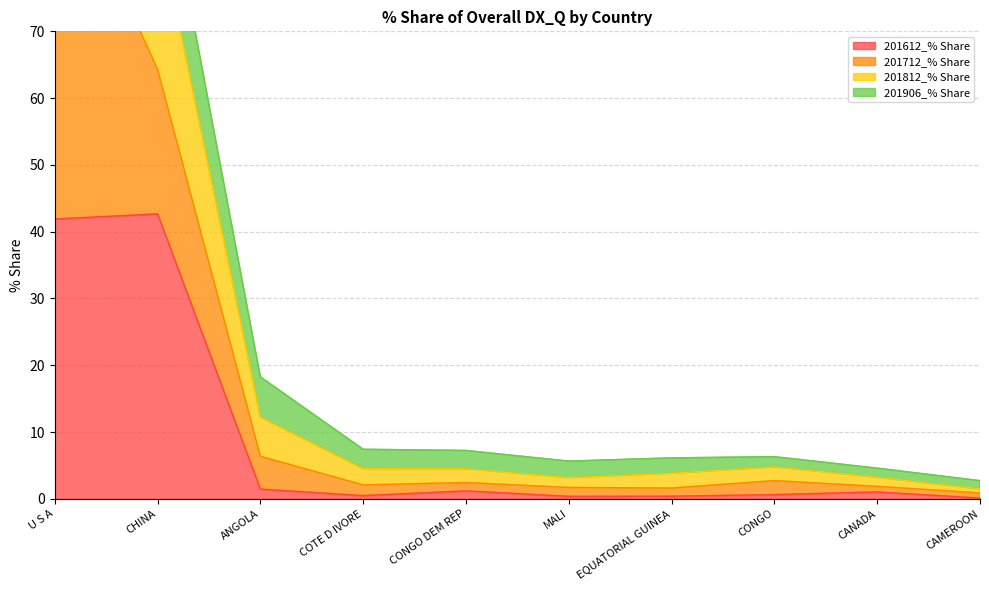

What is the label of the 3rd point from the right?

CONGO